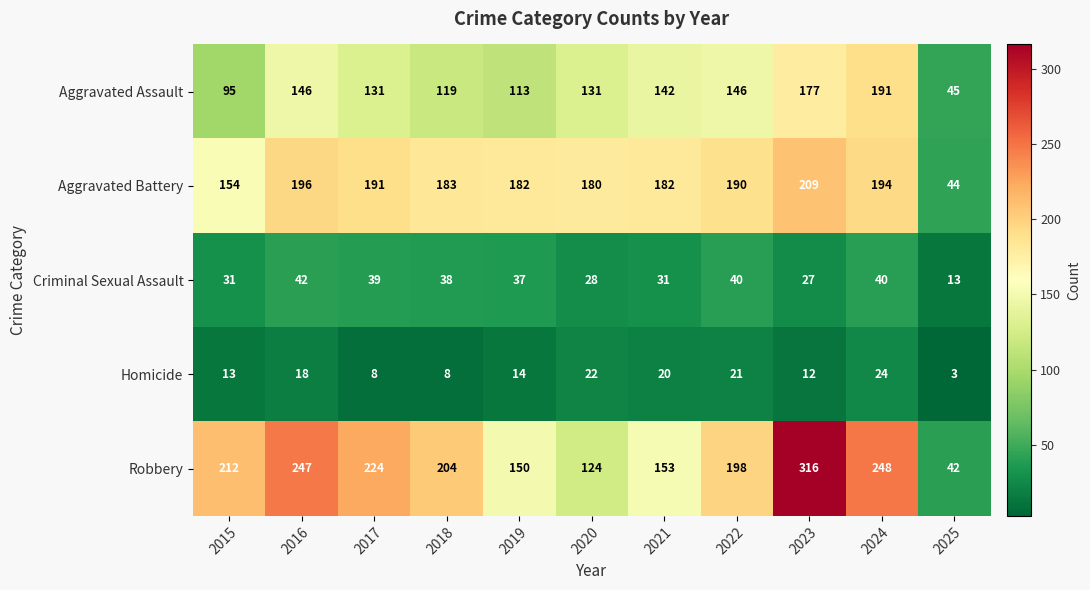

What is the maximum value shown in the chart?

316